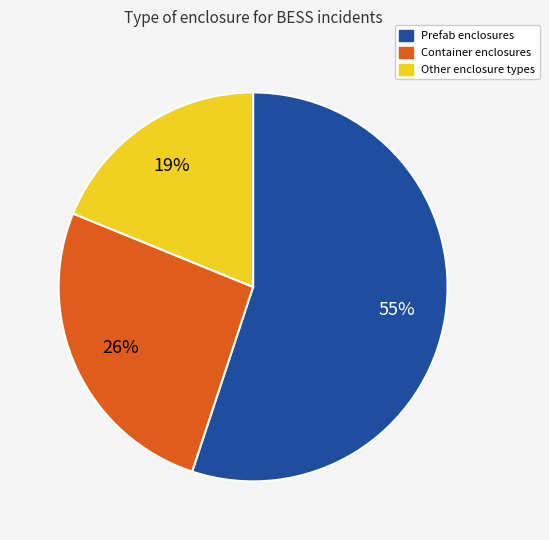

Does any single category account for the majority?

Yes